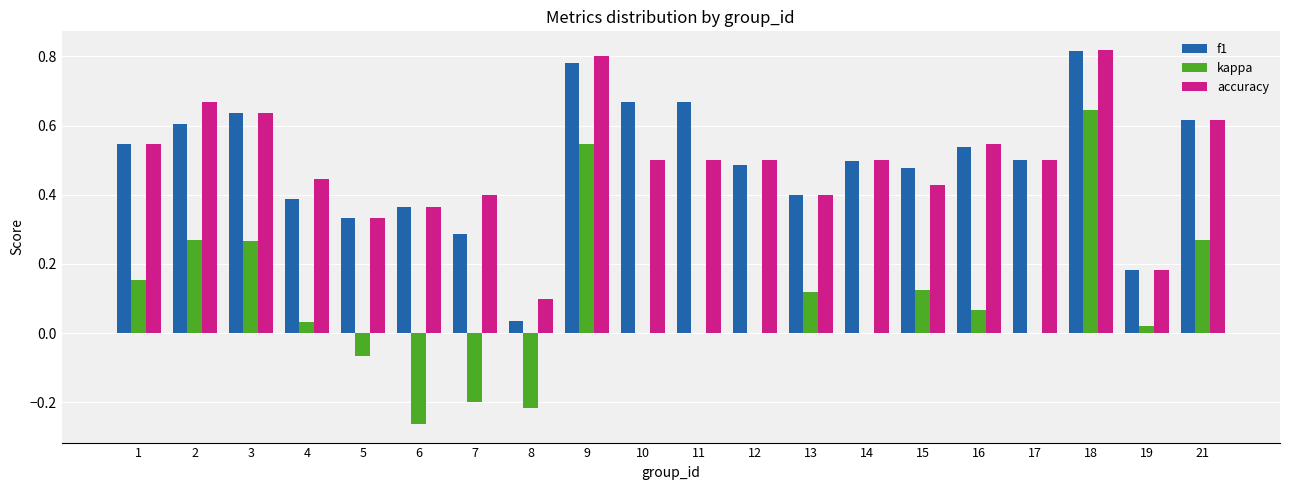

How many series are shown in this chart?

3